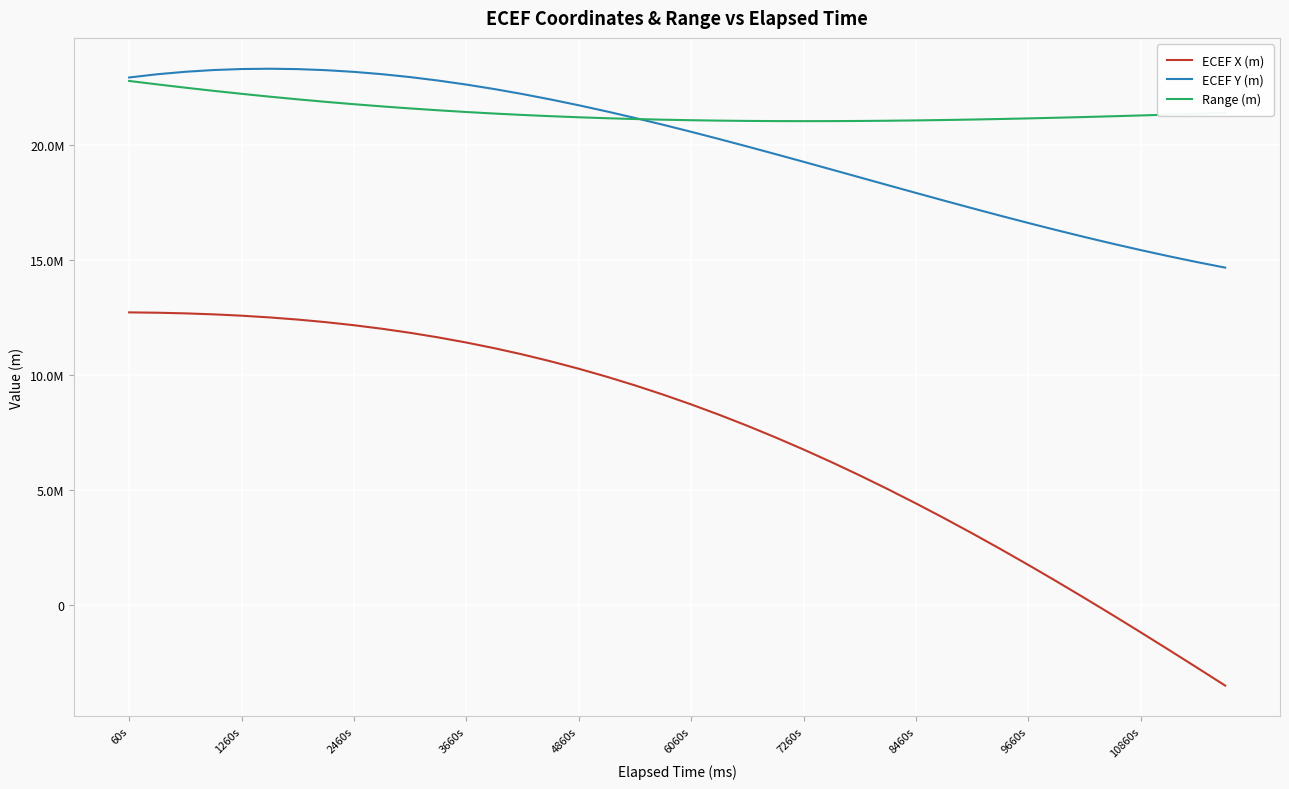

At which label does Range (m) reach its peak?

60s